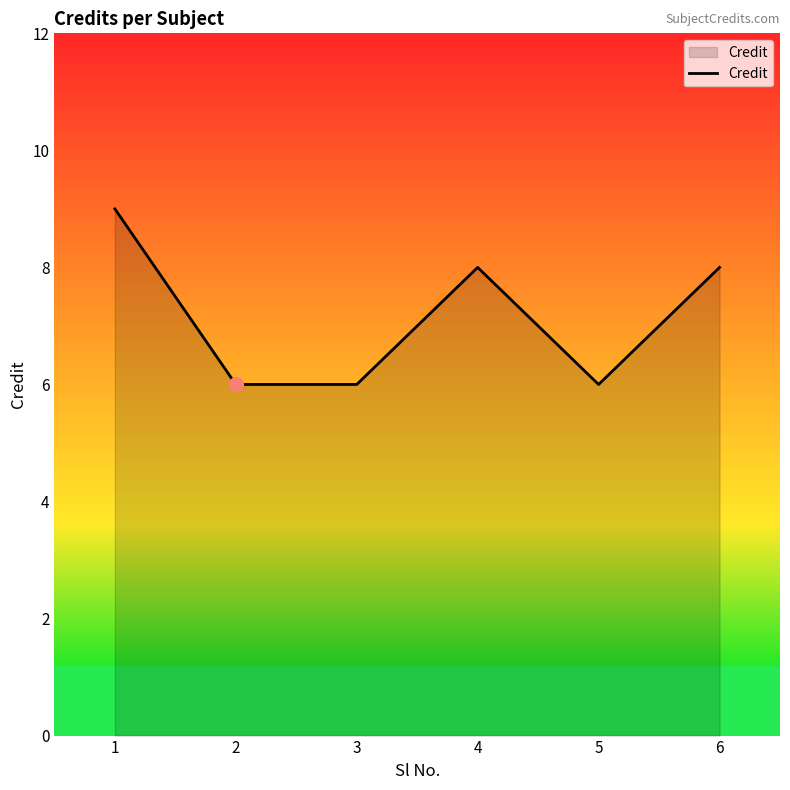

What is the average value?

7